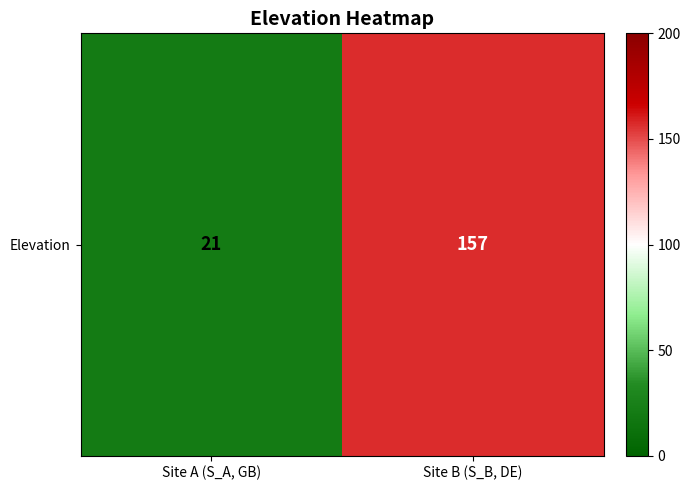

Reading right to left, list all the values displayed in this chart.

Site B (S_B, DE)=157	Site A (S_A, GB)=21